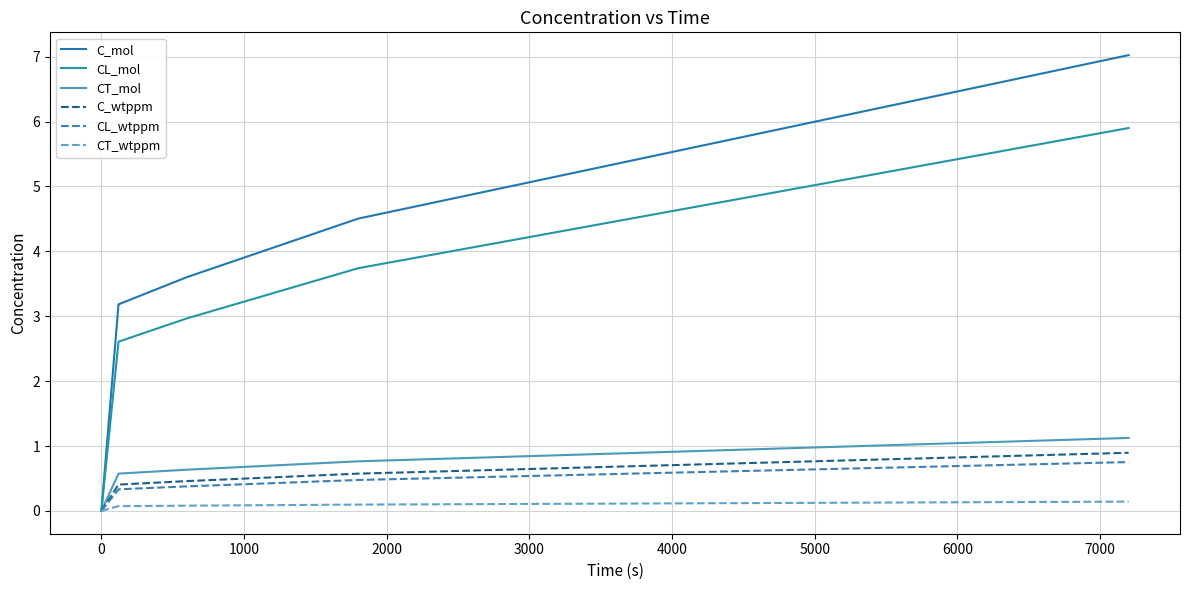

List the series in order of their peak value, lowest first.

CT_wtppm, CL_wtppm, C_wtppm, CT_mol, CL_mol, C_mol